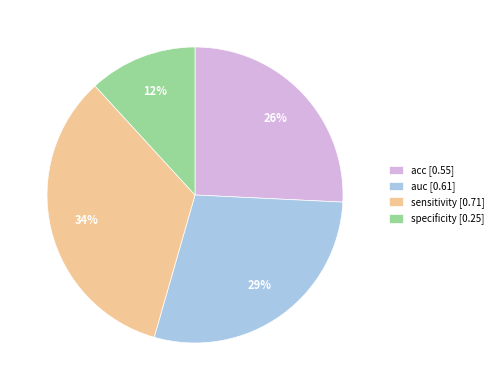

How many slices are in this pie chart?

4